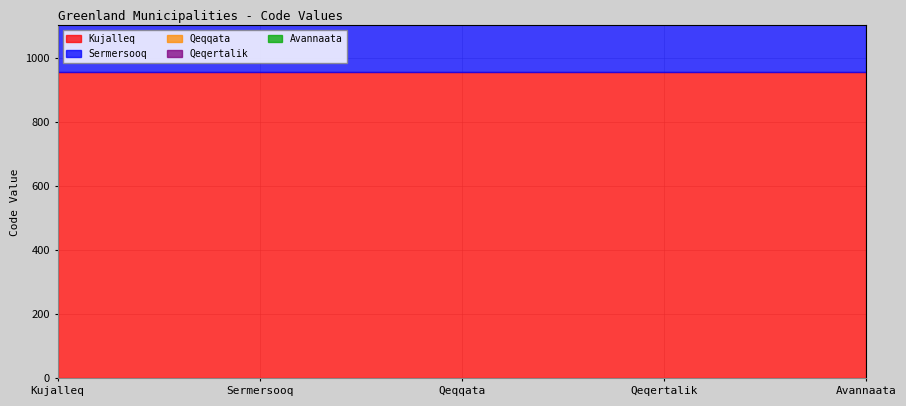

Which category has the highest value across all series?

Kujalleq